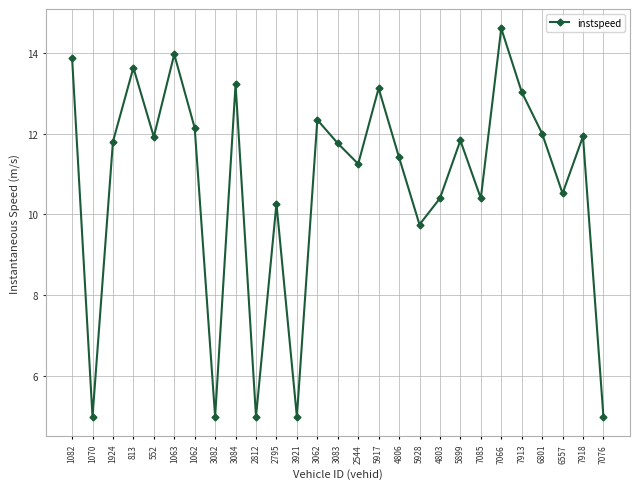

Is it true that the value at 3084 is 13.2?

True